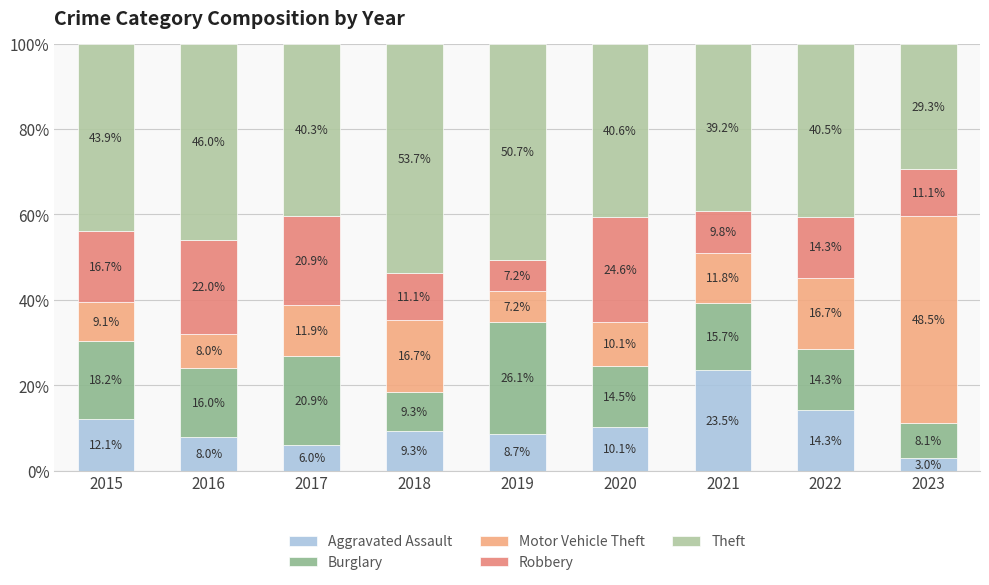

Count the number of data series in this chart.

5